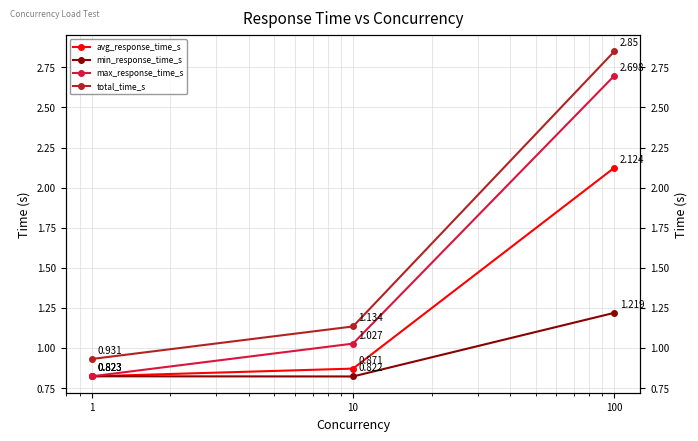

Which series has the largest total across all categories?

total_time_s